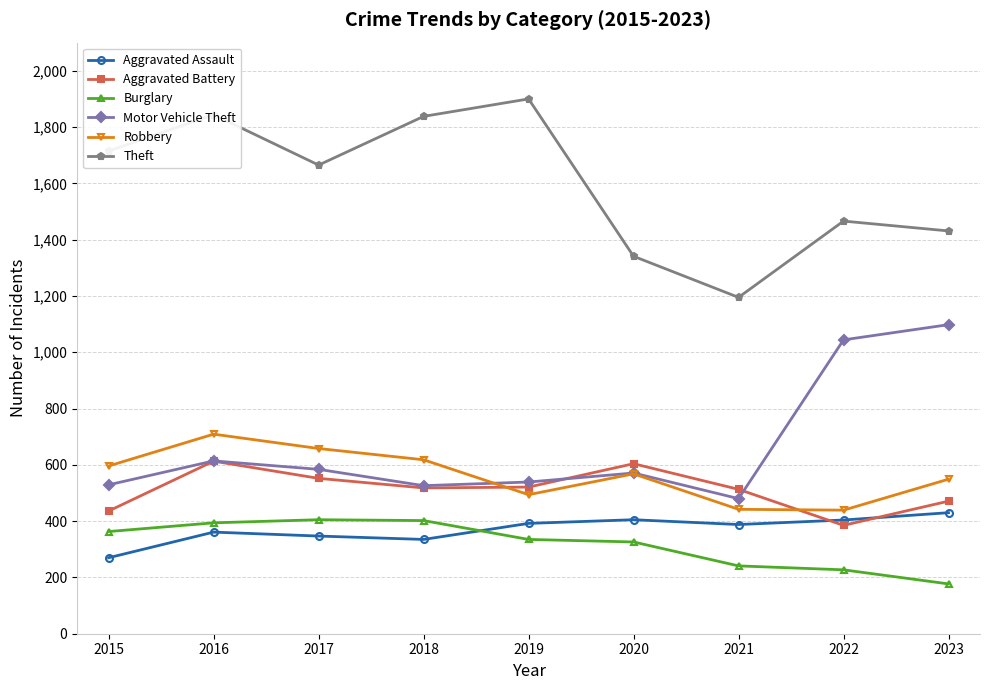

What is the sum of all Robbery values?

5073